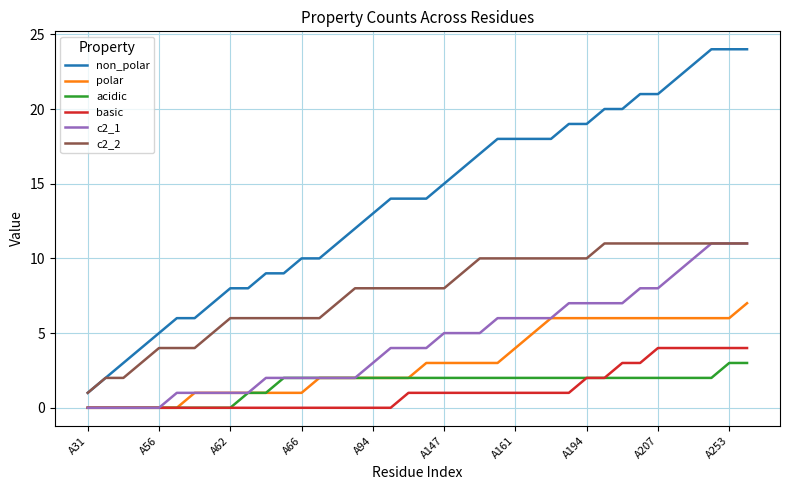

What is the maximum value for non_polar?

24